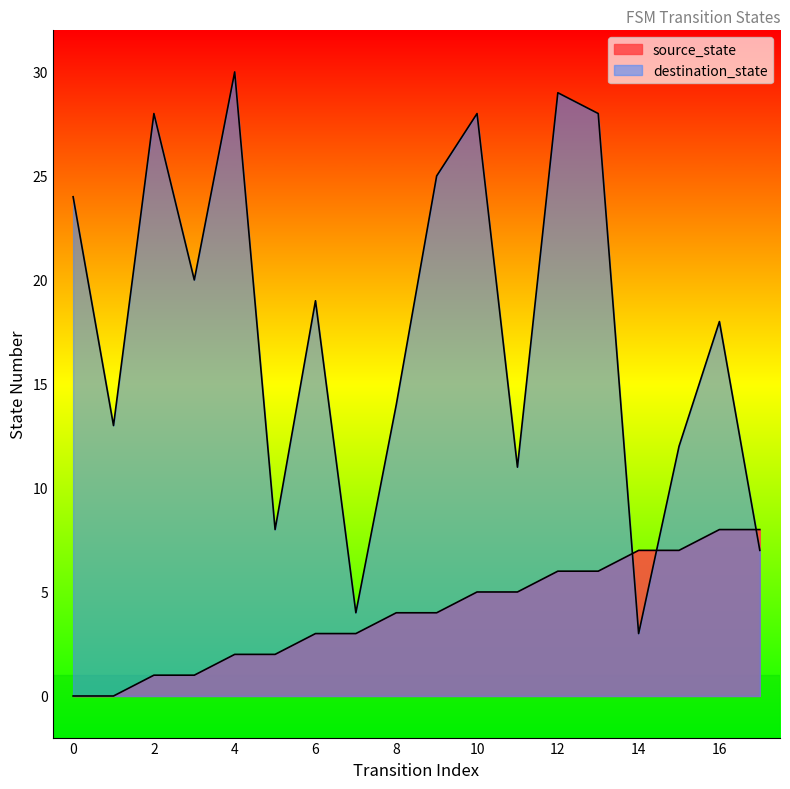

What is the total value across all series at 16?

26